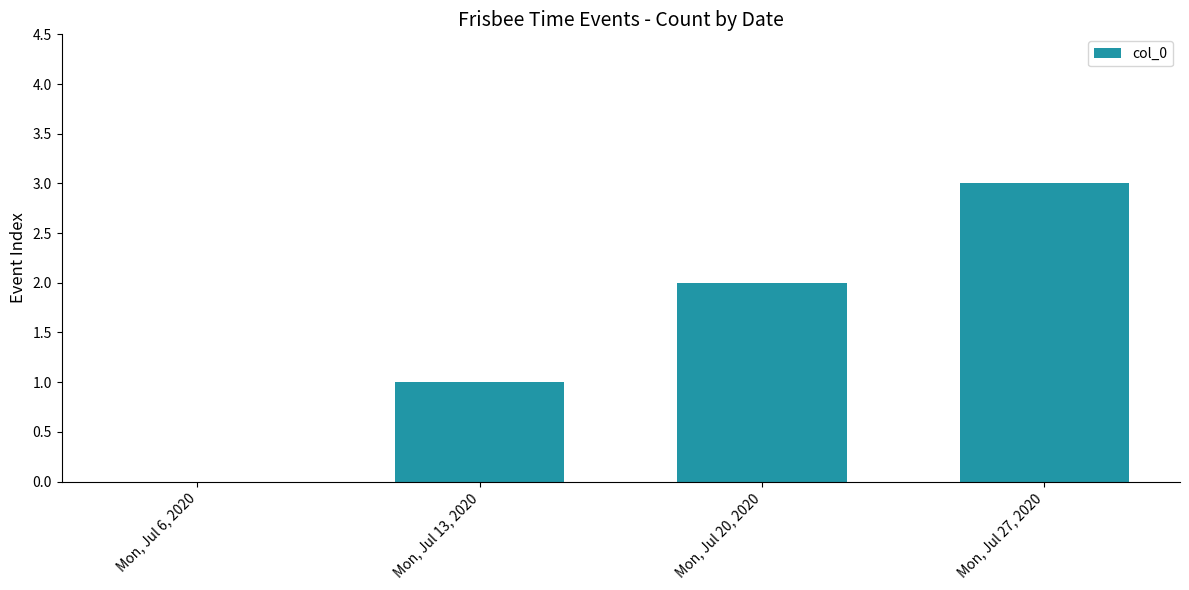

How many distinct data groups are displayed?

1